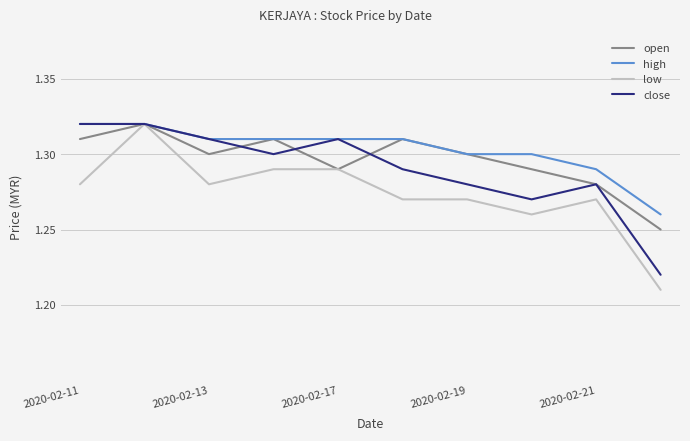

Which series has the widest spread of values?

low